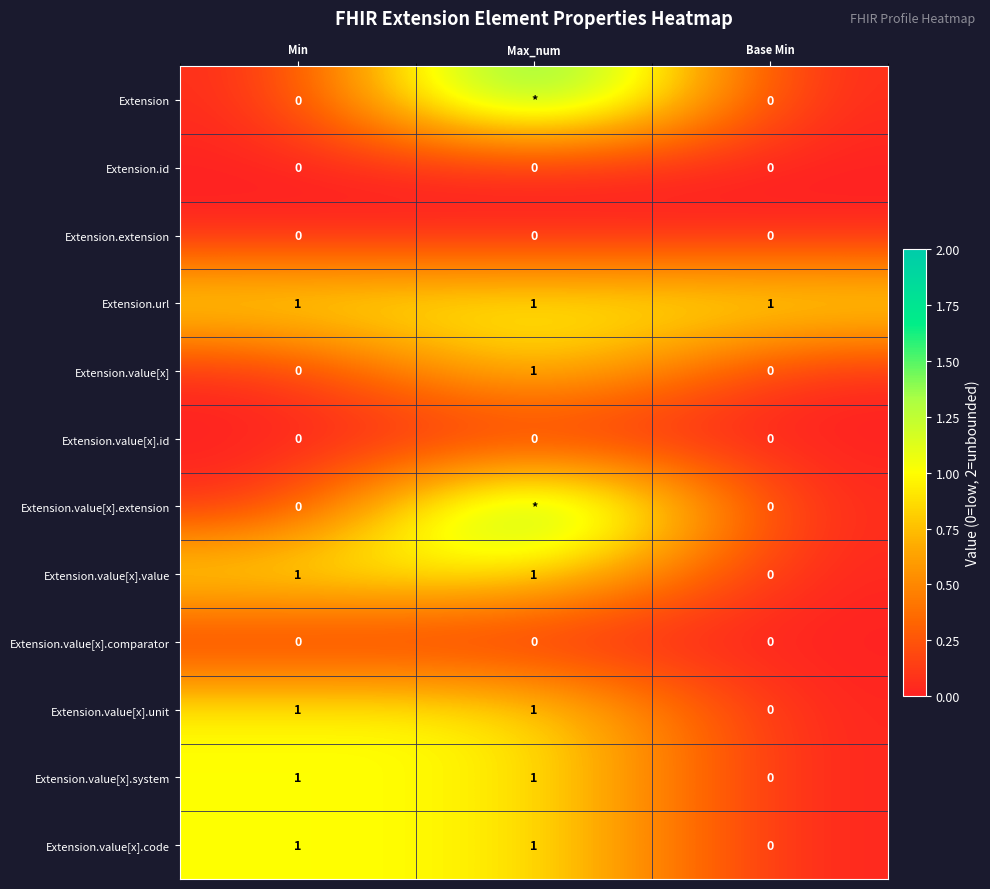

What is the total value across all series at Min?

5